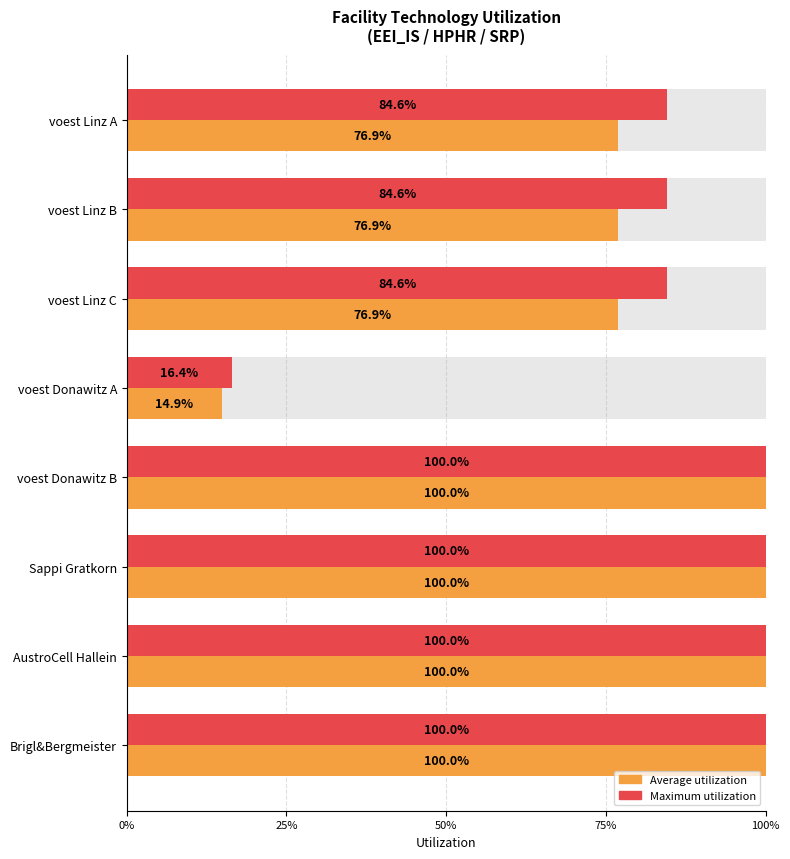

What are all the series names shown in the legend?

Average utilization, Maximum utilization